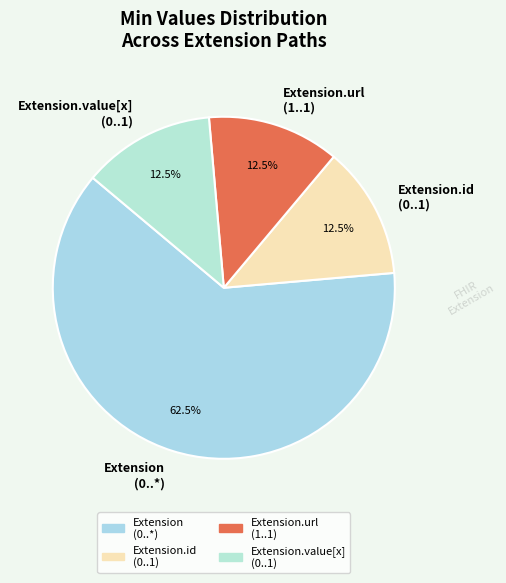

How many segments does this pie chart have?

4